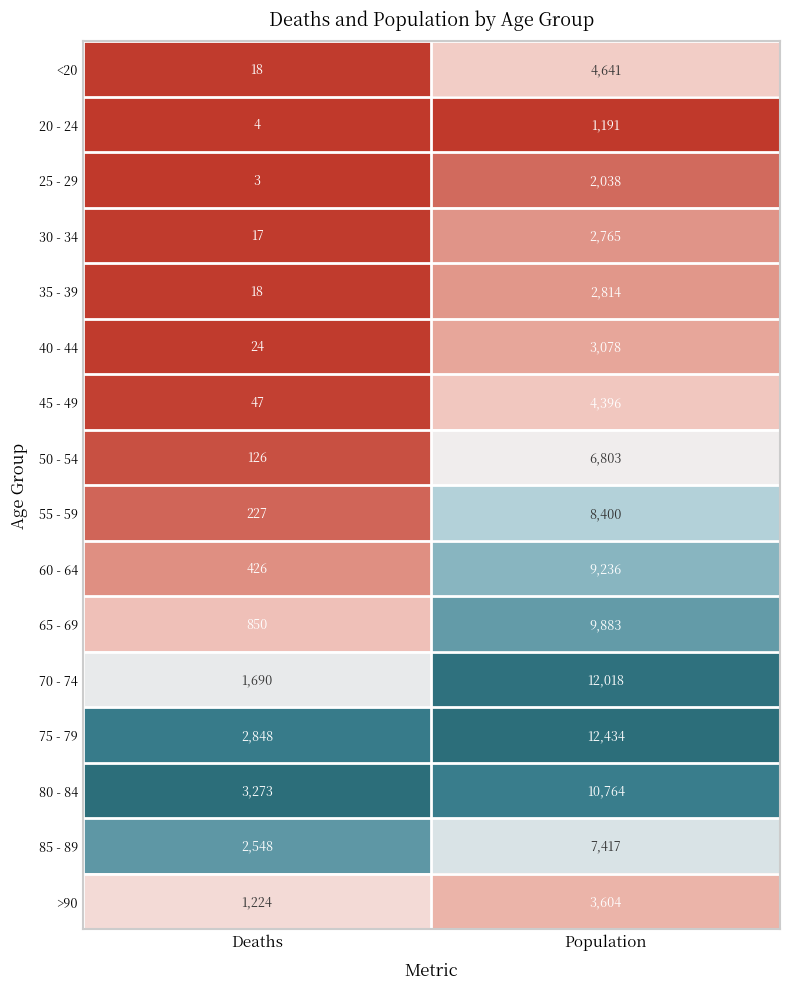

True or false: 55 - 59 has a value of 325 at Deaths.

False